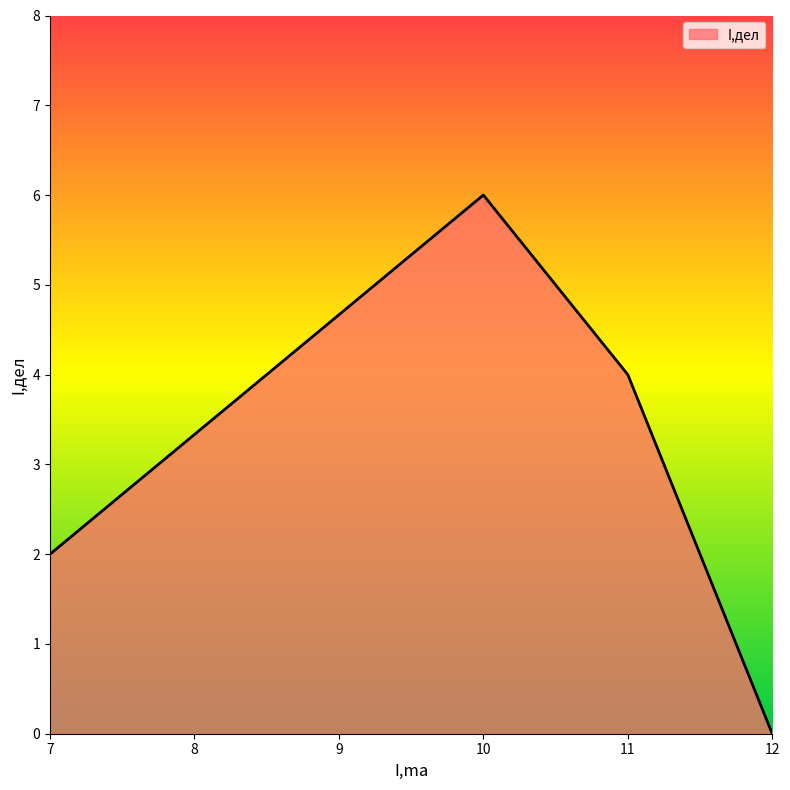

How many interior local peaks (higher than both neighbors) does the data have?

1